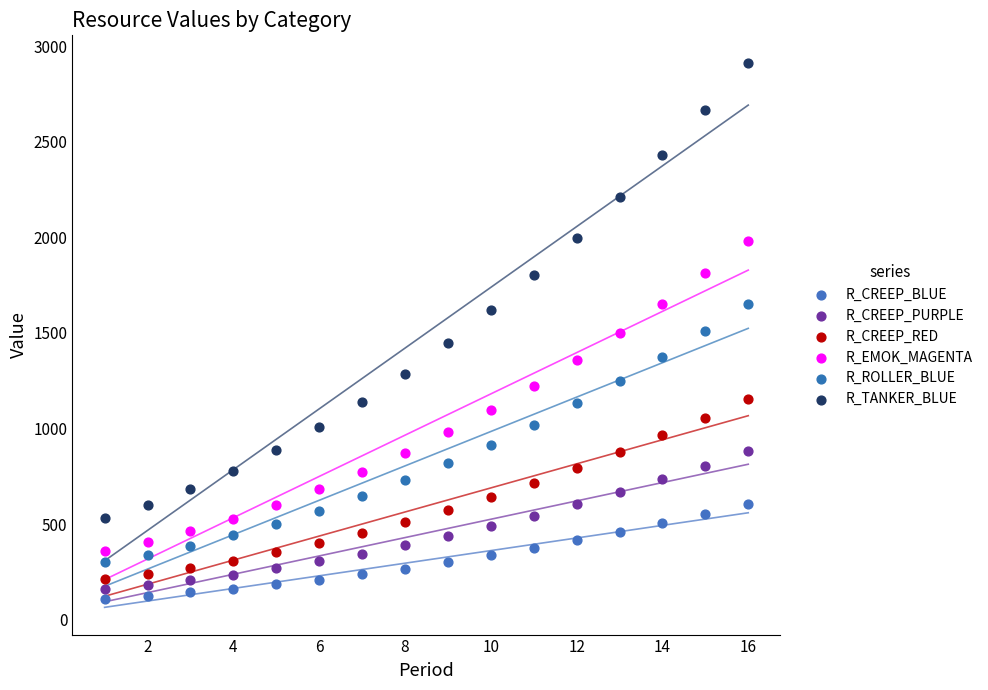

Which series contains the lowest Y value?

R_CREEP_BLUE